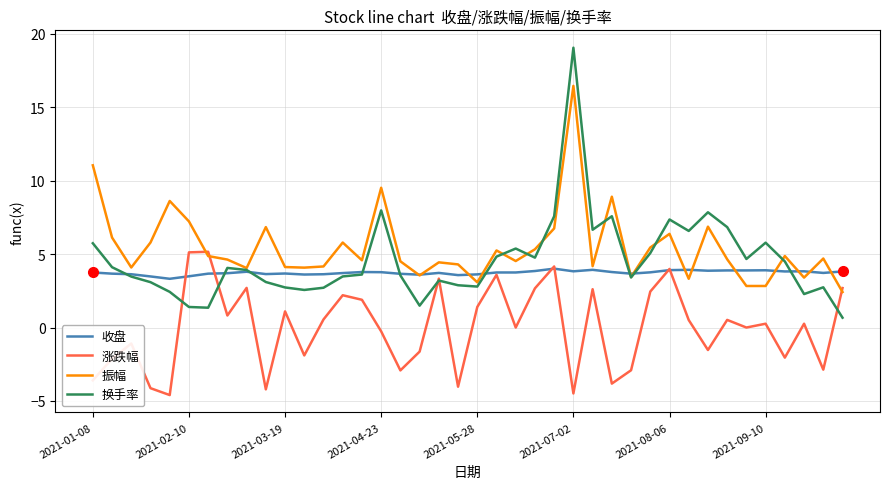

Rank the series by their average value, from lowest to highest.

涨跌幅, 收盘, 换手率, 振幅